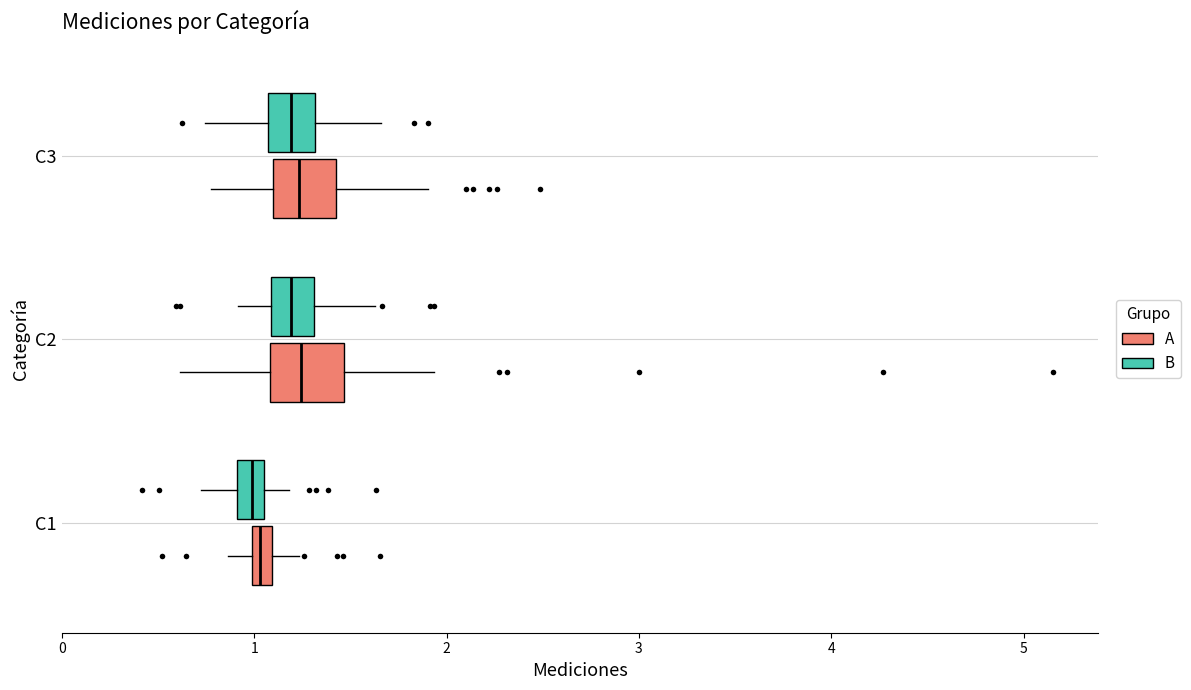

Where does the left whisker of the box for C2 (A) end on the x-axis? The values are not printed on the chart, so give them approximately, as read against the axis.

0.6